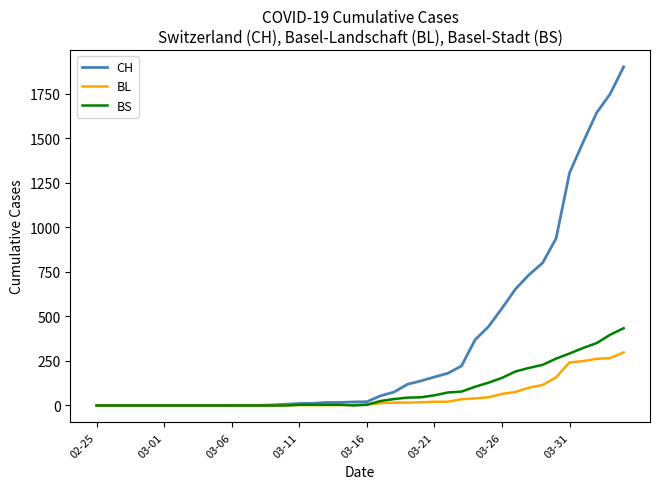

Rank the series by their maximum value, from lowest to highest.

BL, BS, CH